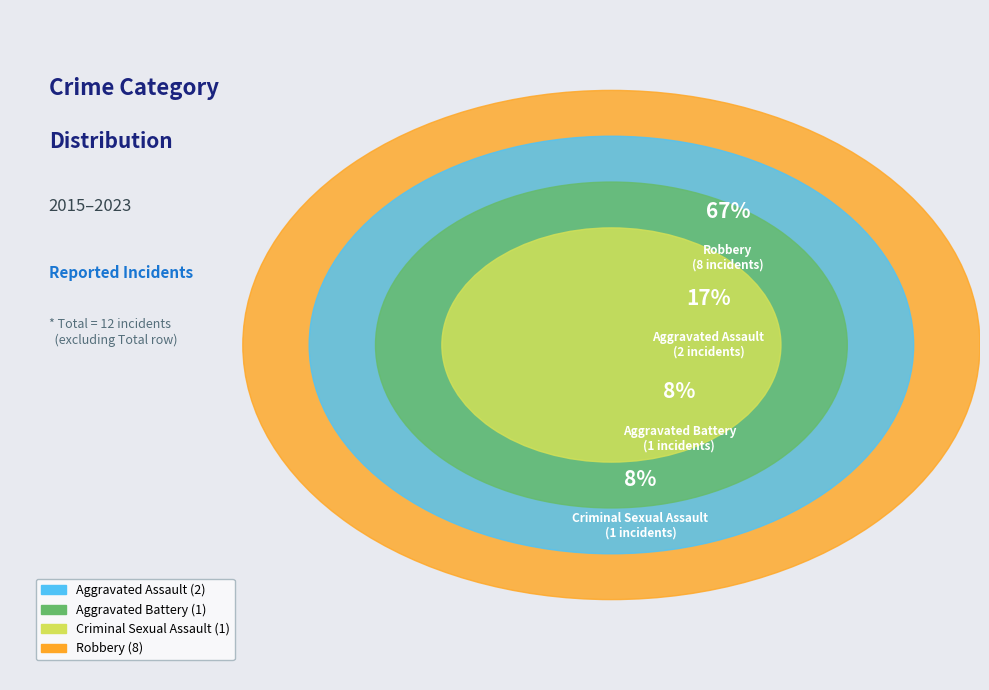

What is the change in value from Aggravated Assault to Aggravated Battery?

-1